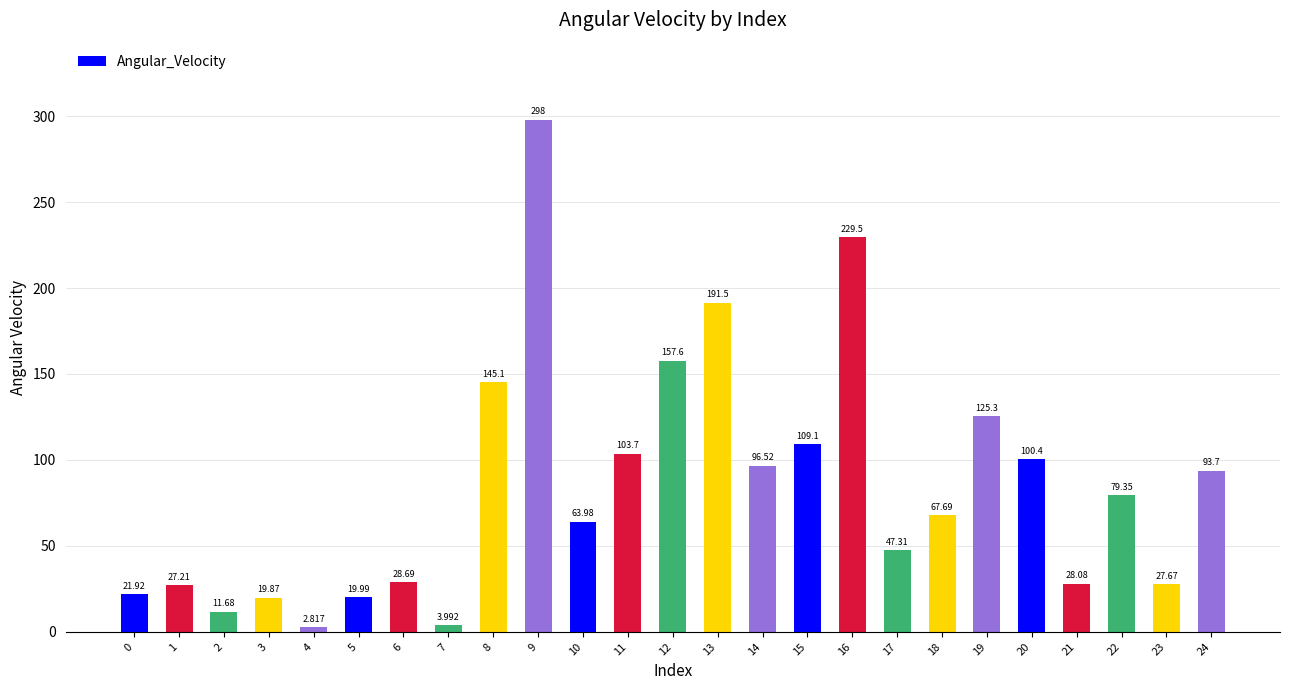

How many distinct data groups are displayed?

1